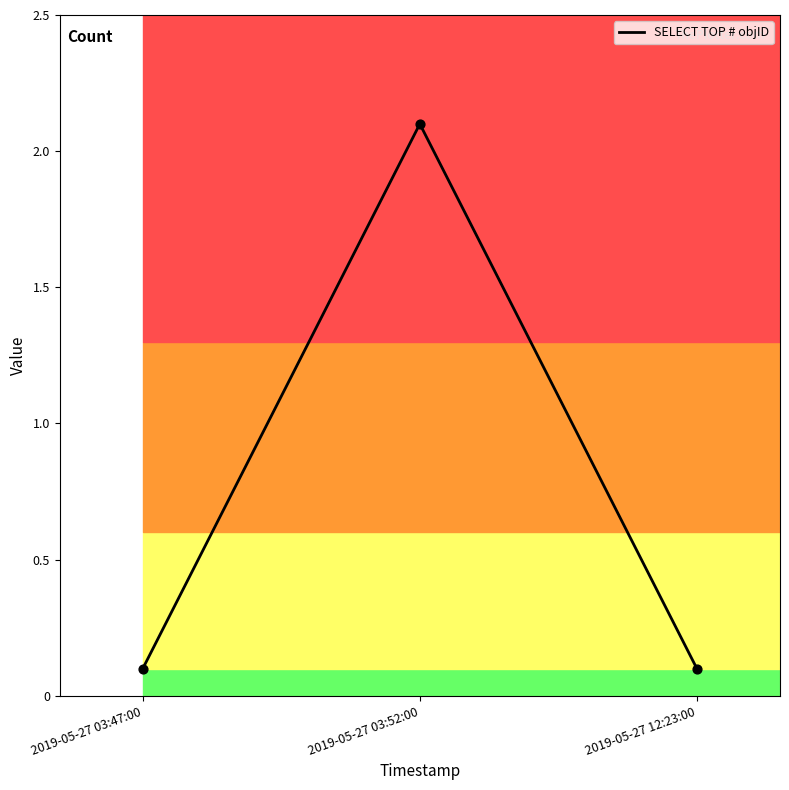

Which has a higher value, 2019-05-27 12:23:00 or 2019-05-27 03:52:00?

2019-05-27 03:52:00